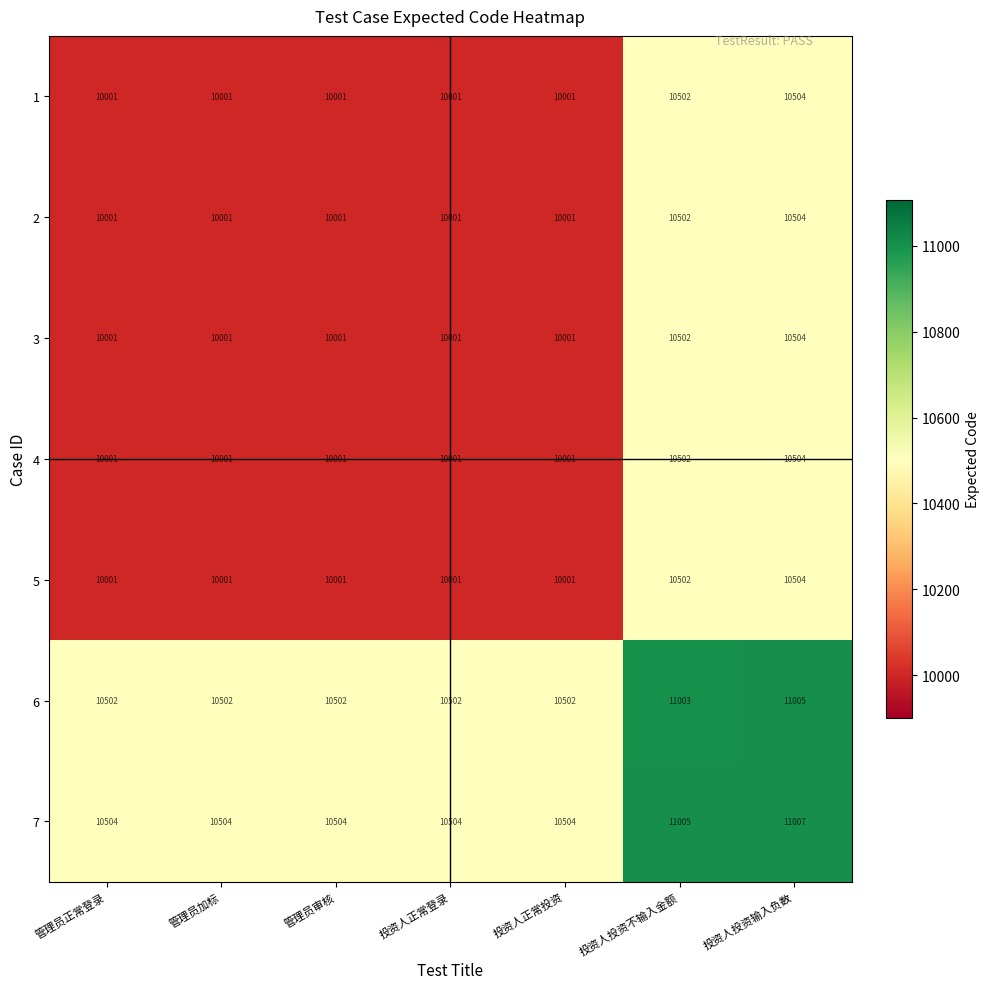

At how many categories does at least one series exceed 10386?

7